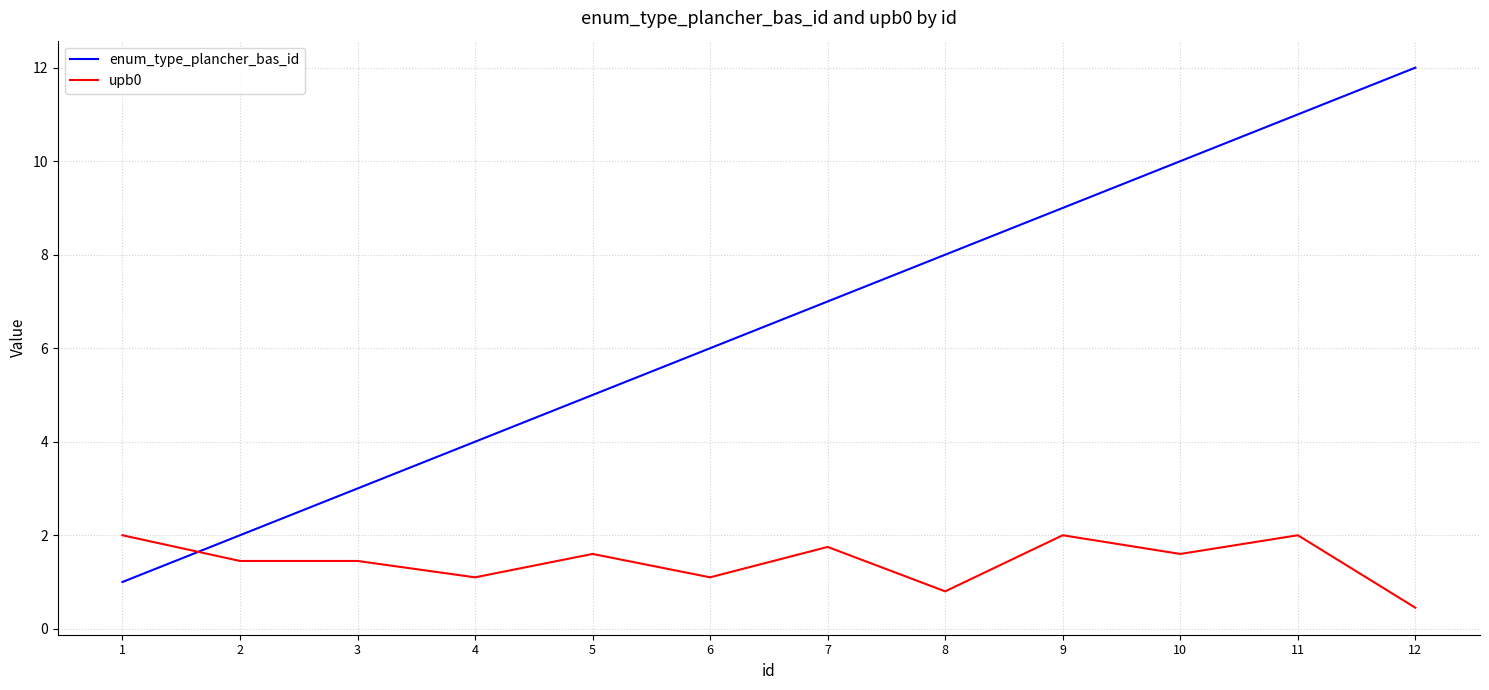

What is the average value of the upb0 series?

1.4